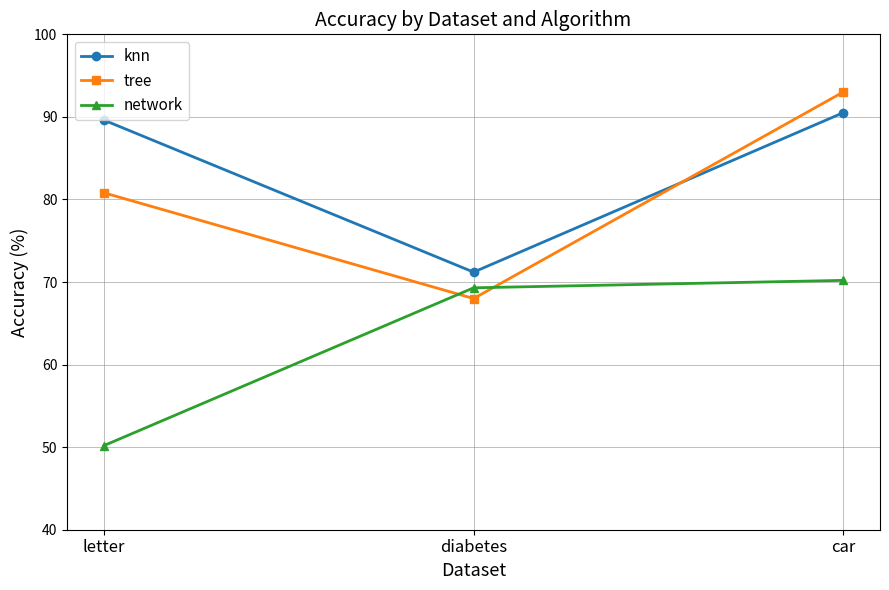

Between diabetes and car, which series saw the biggest shift?

tree